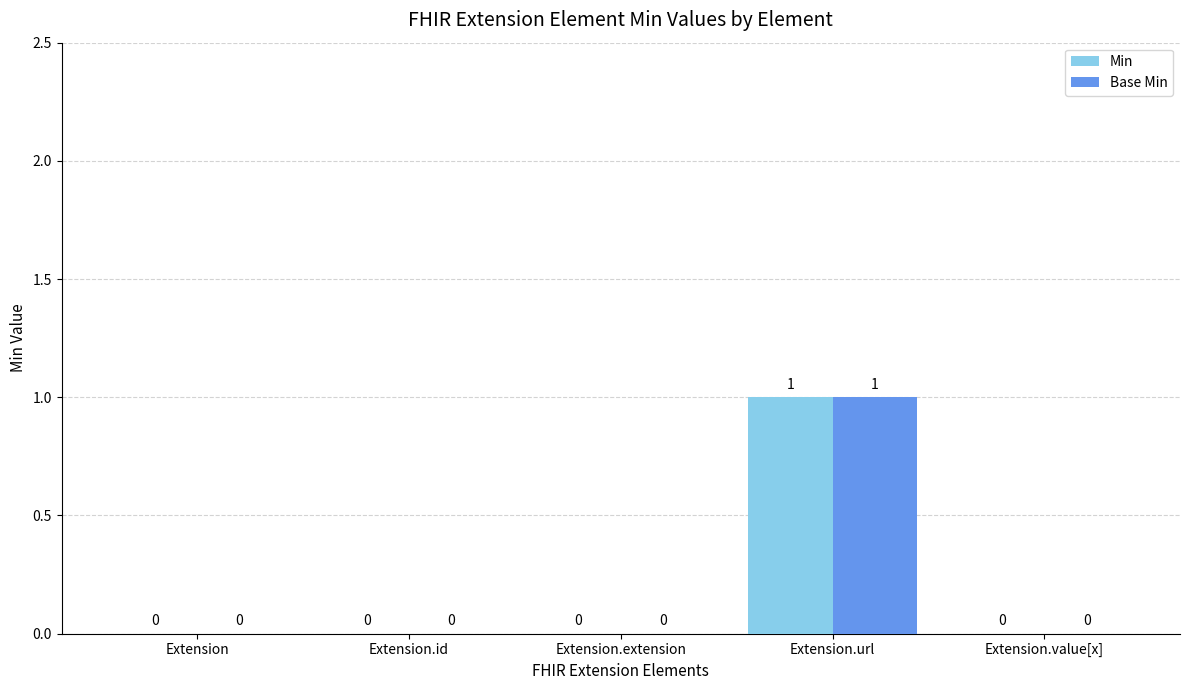

How many positive values does the Base Min series have?

1